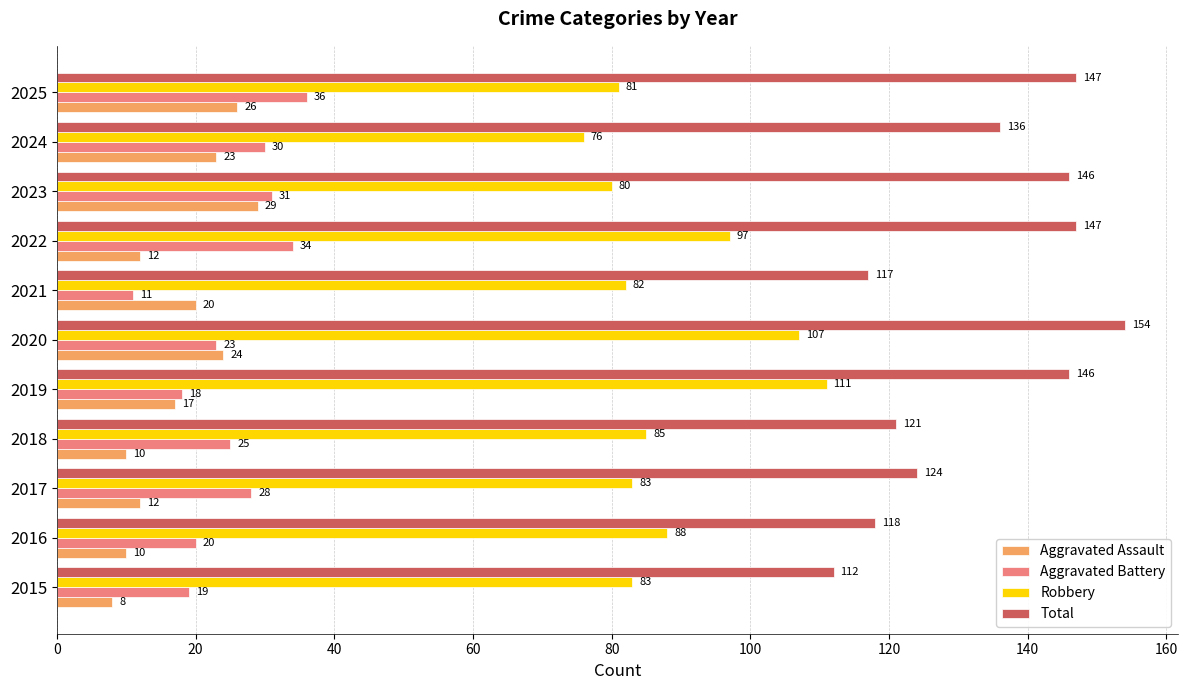

The Total series shows 154 at 2020. True or false?

True